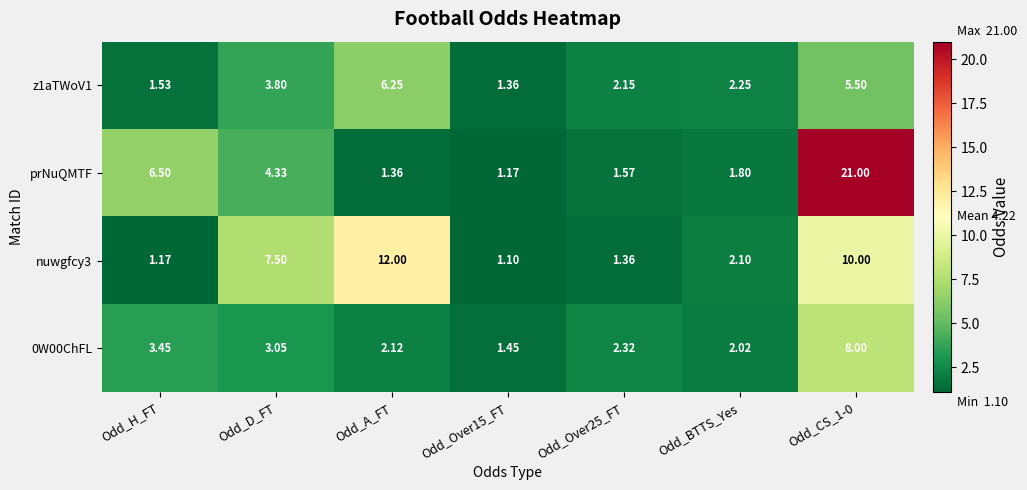

Is the value of 0W00ChFL at Odd_H_FT greater than the value of z1aTWoV1 at Odd_A_FT?

No